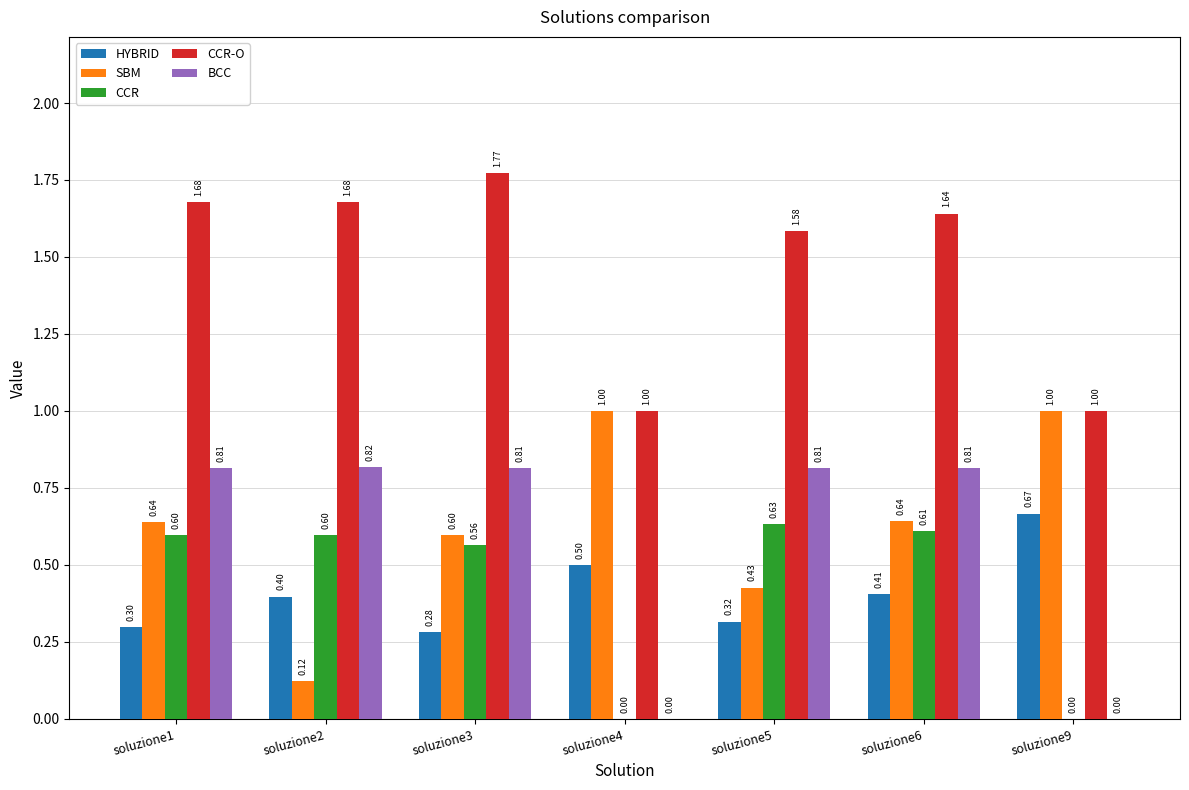

How many distinct data groups are displayed?

5